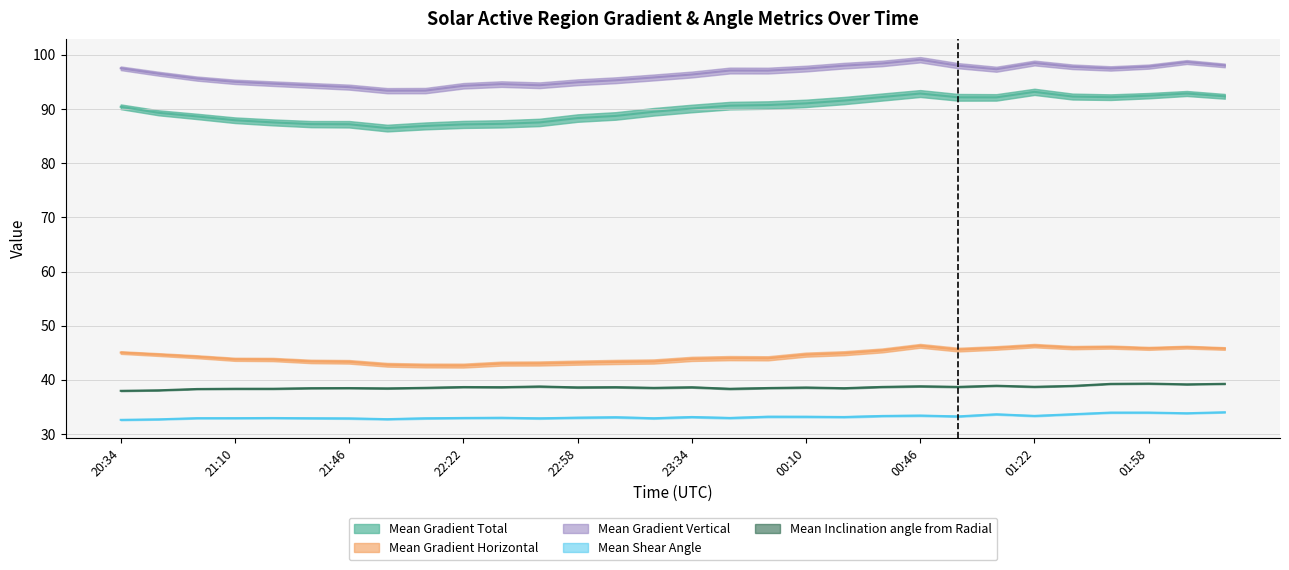

Where is the first local maximum for Mean Gradient Vertical?

22:34